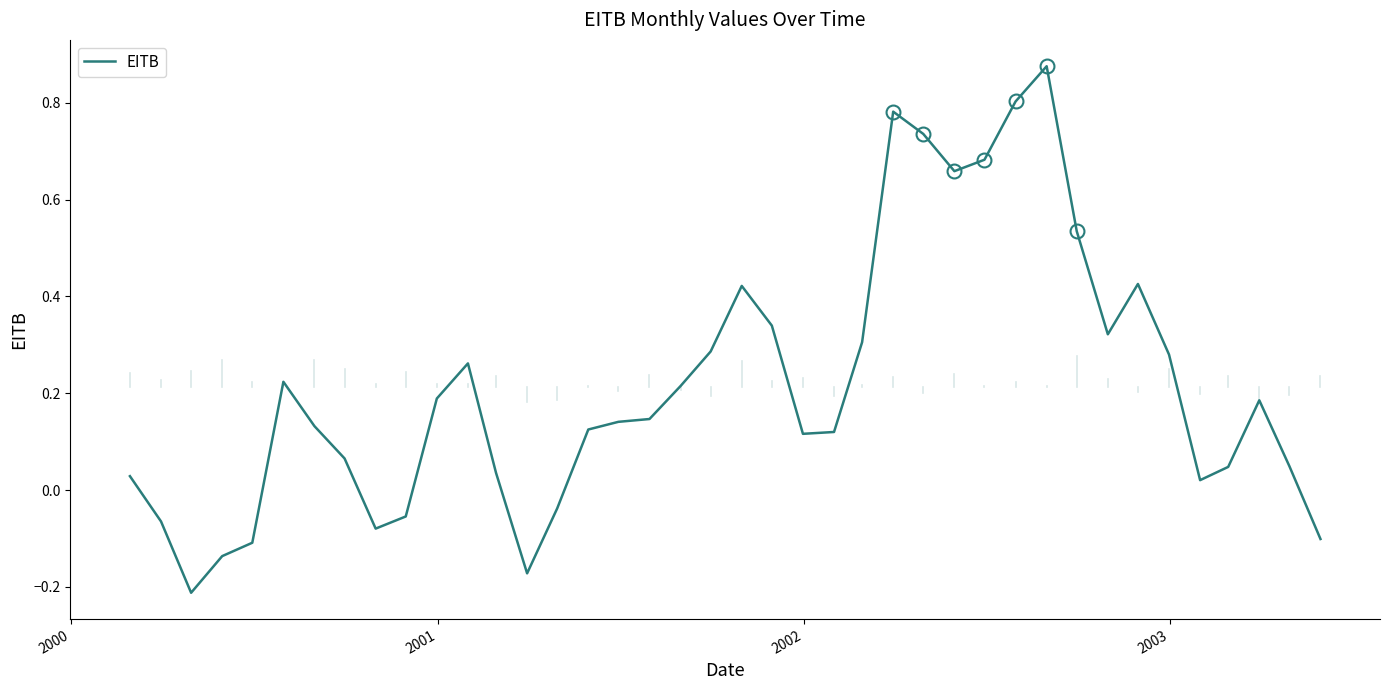

What is the difference between the maximum and minimum values?

1.1